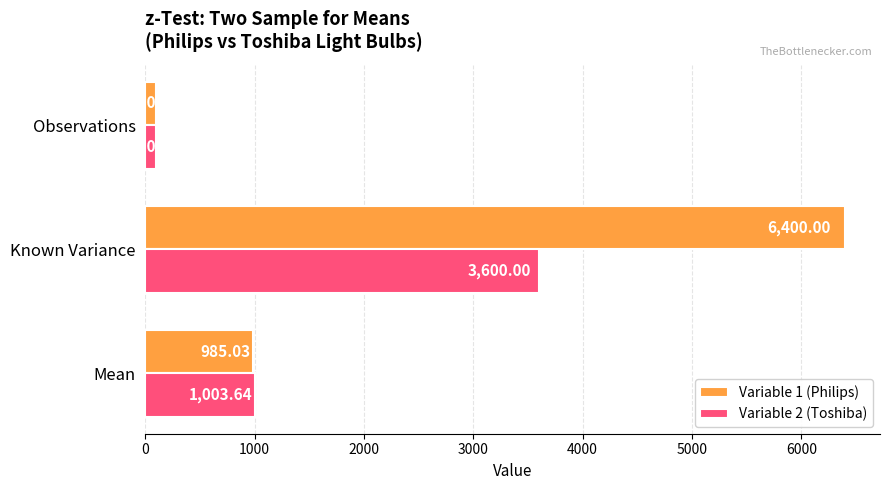

At which category is the sum across all series the highest?

Known Variance